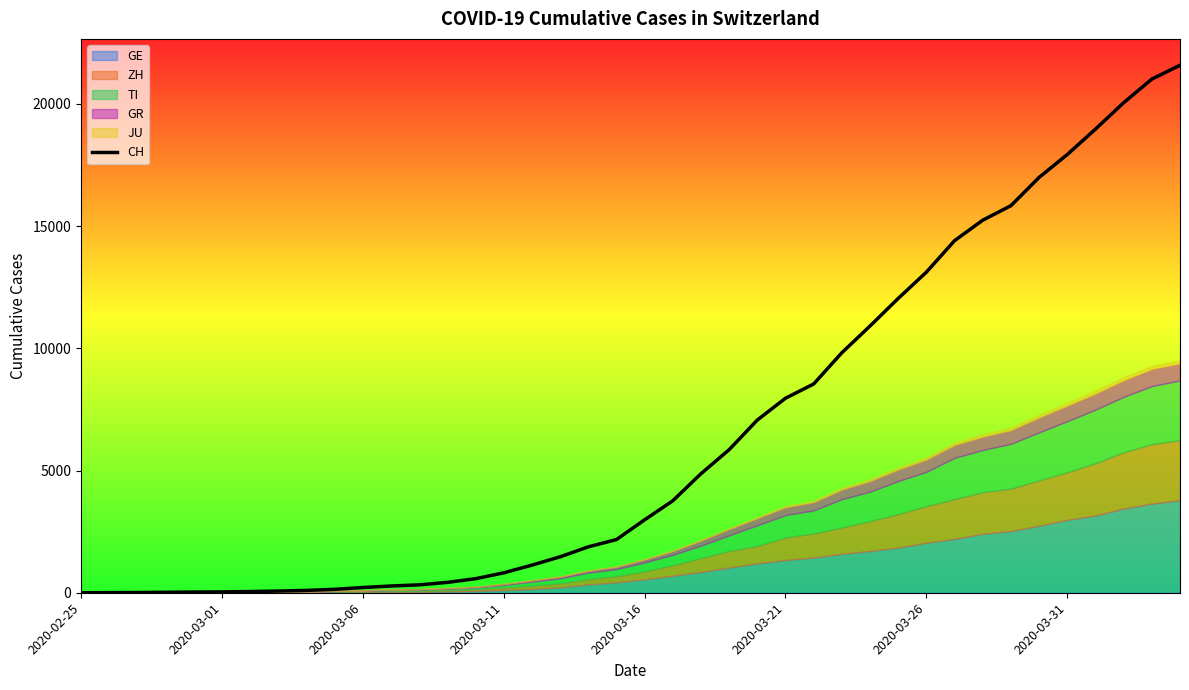

Reading left to right, extract all data points from this chart.

0	4	8	19	29	35	49	69	96	140	214	276	323	424	575	814	1129	1470	1877	2176	2983	3763	4870	5854	7067	7959	8542	9820	10914	12043	13118	14407	15244	15838	16994	17931	18970	20050	21018	21583